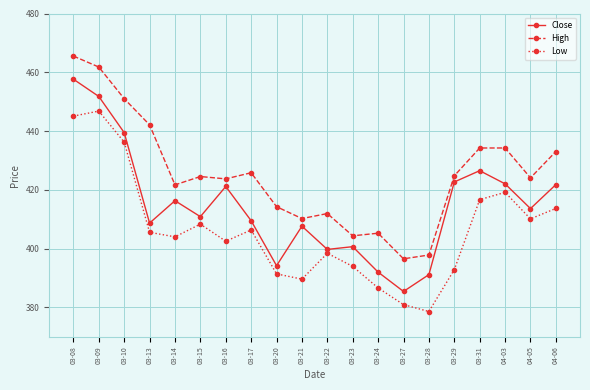

What is the difference between the second highest and second lowest values in the Close series?

60.6